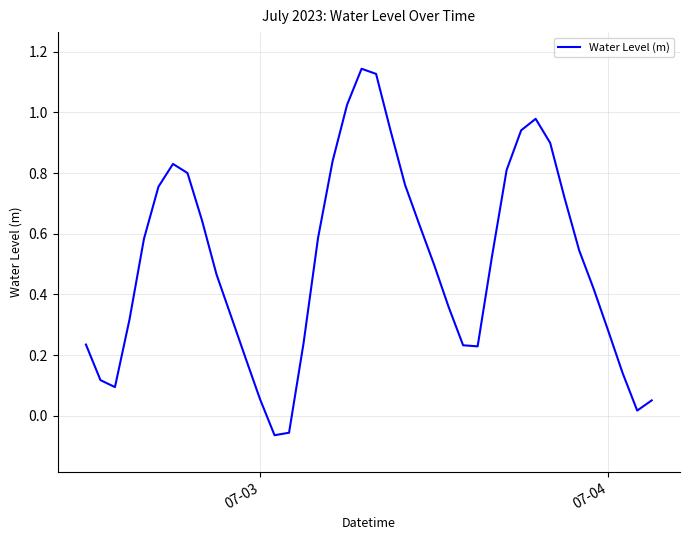

Reading left to right, what are all the values shown in this chart?

0.2	0.1	0.1	0.3	0.6	0.8	0.8	0.8	0.6	0.5	0.3	0.2	0.1	-0.1	-0.1	0.2	0.6	0.8	1.0	1.1	1.1	0.9	0.8	0.6	0.5	0.4	0.2	0.2	0.5	0.8	0.9	1.0	0.9	0.7	0.5	0.4	0.3	0.1	0.0	0.1